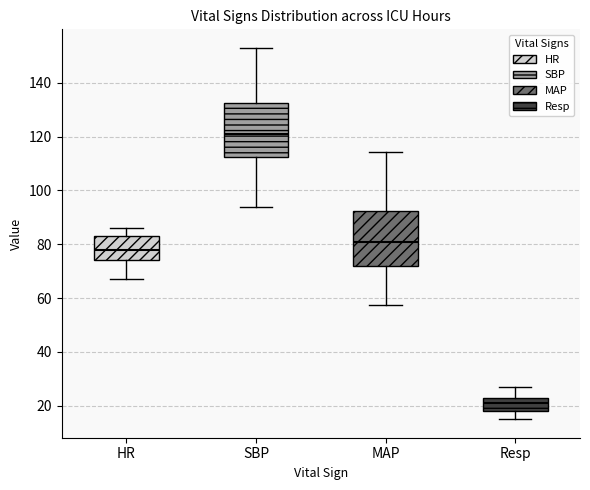

Reading left to right, transcribe this box plot: for each box, give where its median line is, the range the box spans, and where its two whiskers end, as read against the y-axis. The values are not printed on the chart, so give them approximately, as read against the axis.

HR: median 78, box 74 to 84, whiskers 68 to 86
SBP: median 122, box 112 to 132, whiskers 94 to 154
MAP: median 80, box 72 to 92, whiskers 58 to 114
Resp: median 22 (inside the box), box 18 to 22, whiskers 16 to 28